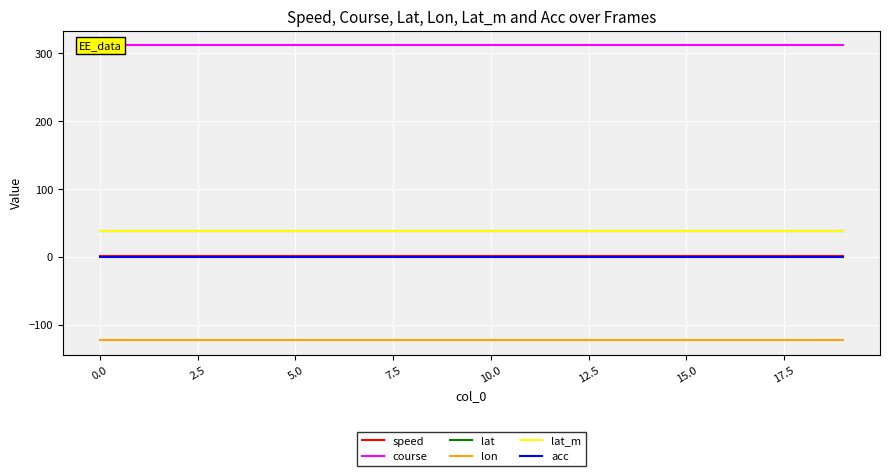

The value of course at 18 is 454.6. True or false?

False